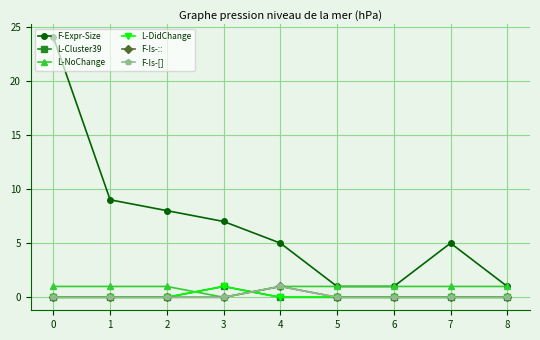

Rank the categories by L-DidChange value from highest to lowest.

3, 0, 1, 2, 4, 5, 6, 7, 8